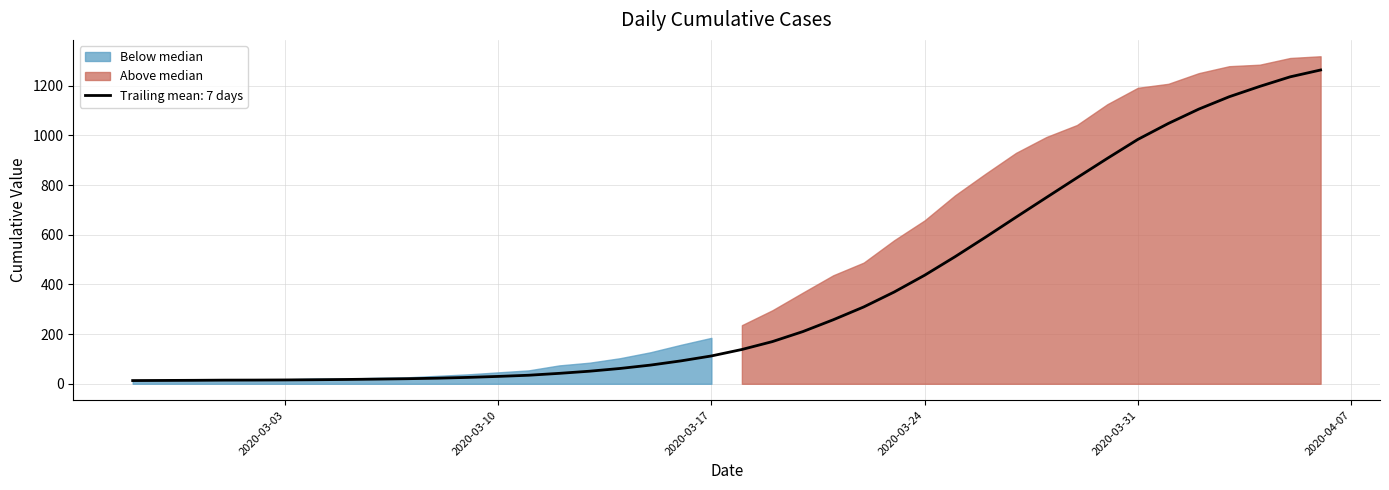

True or false: there are more than 2 points higher than both neighbors.

False